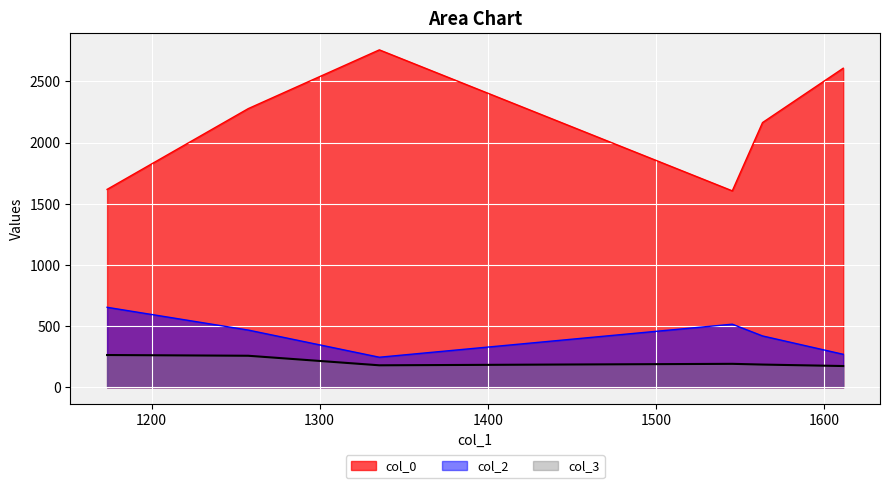

At which label does col_3 first exceed 192?

1173.5